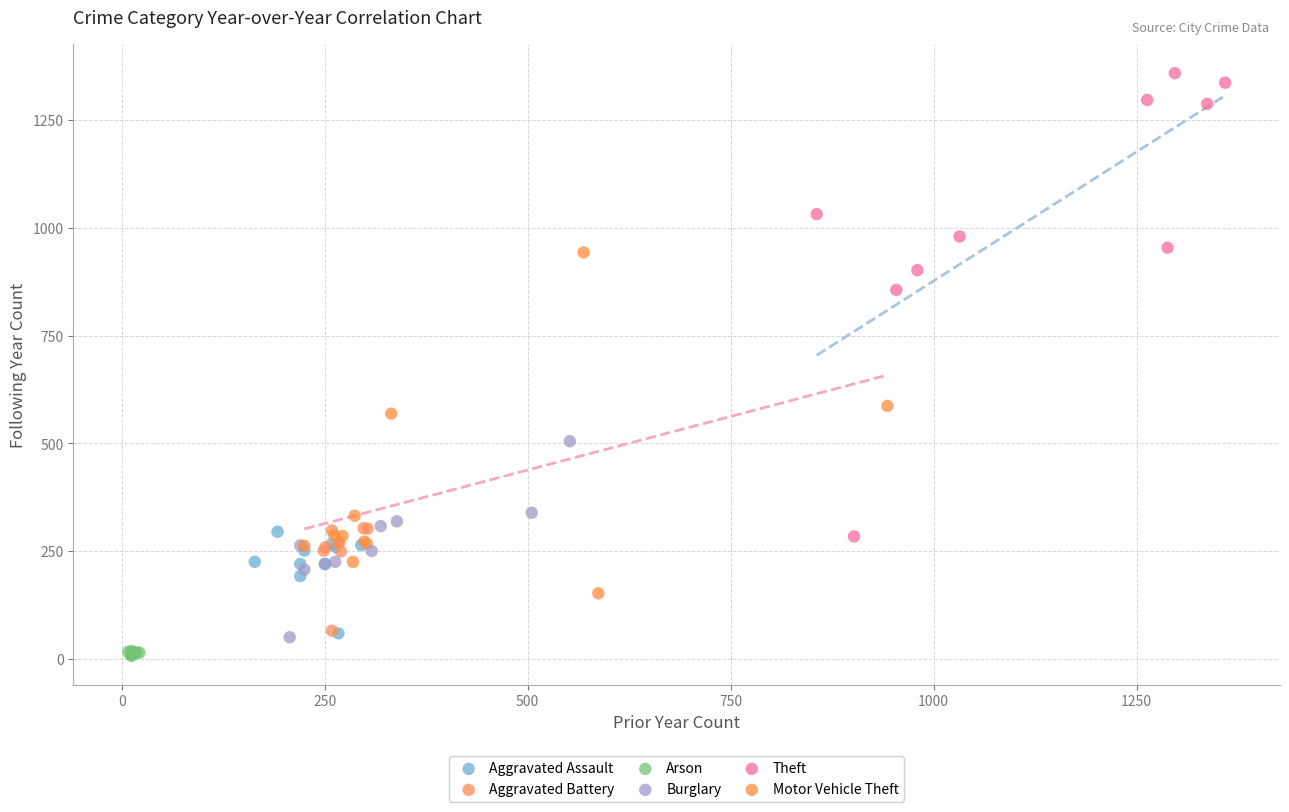

Which series has the widest spread of Y values?

Theft